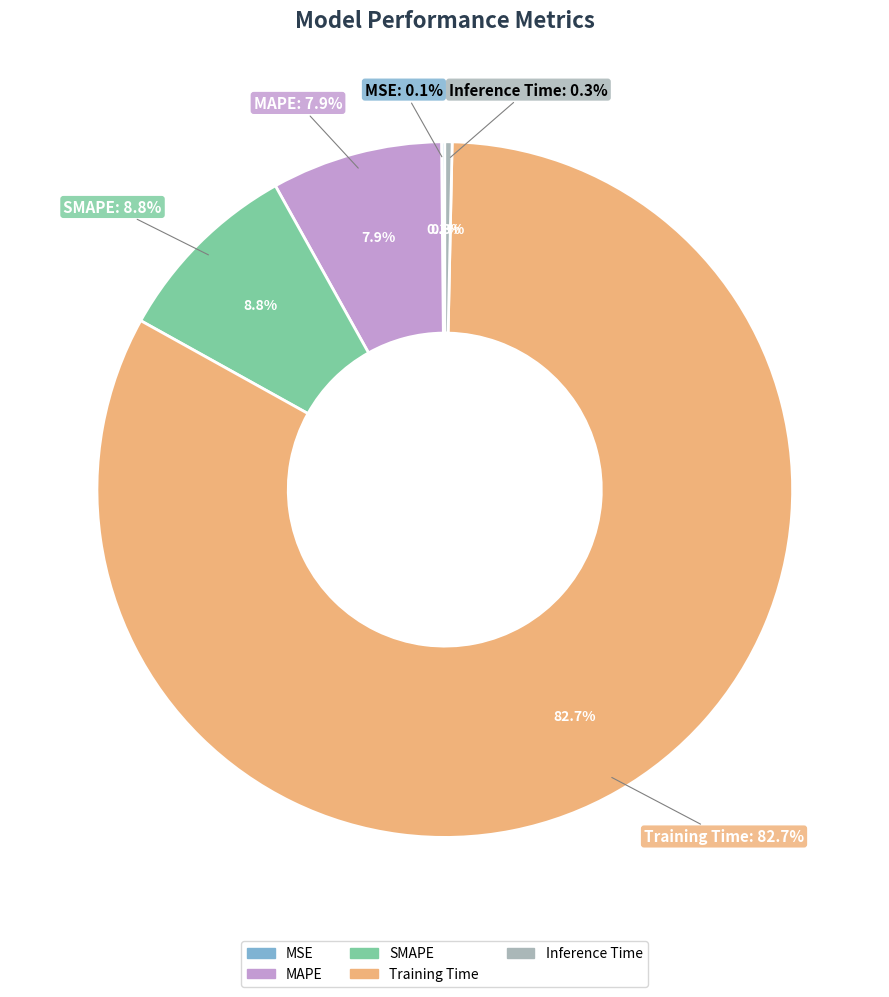

Is Training Time the majority of the pie?

Yes